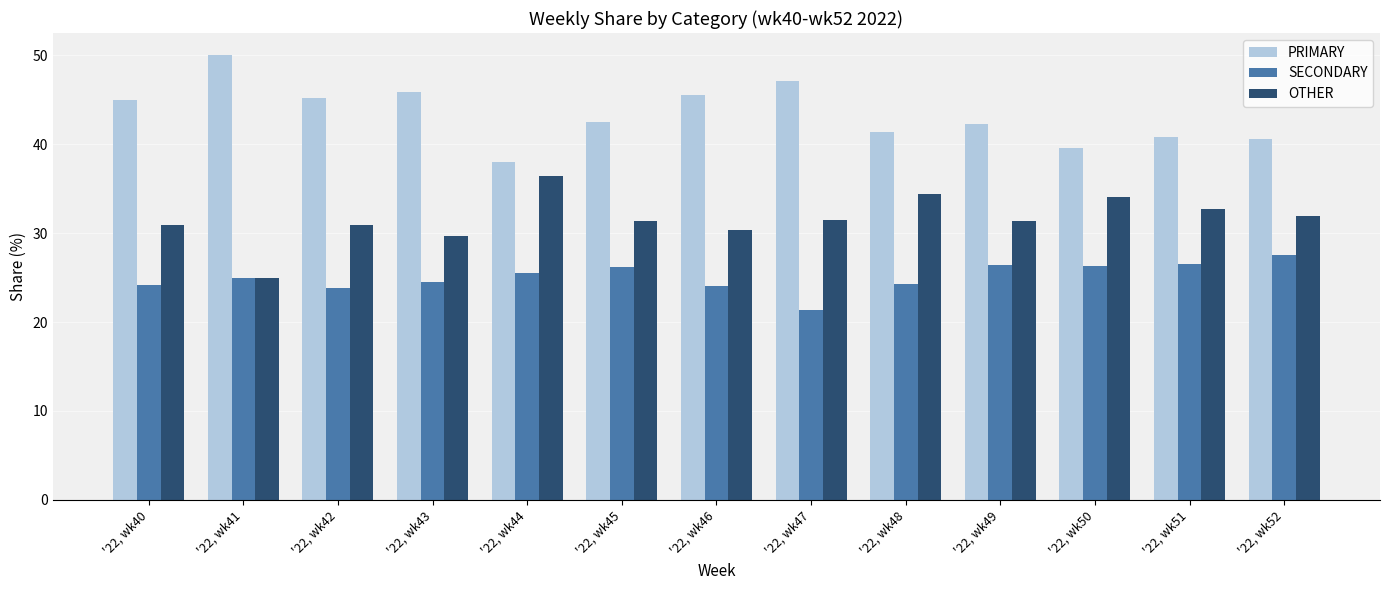

Does the chart contain stacked bars?

No